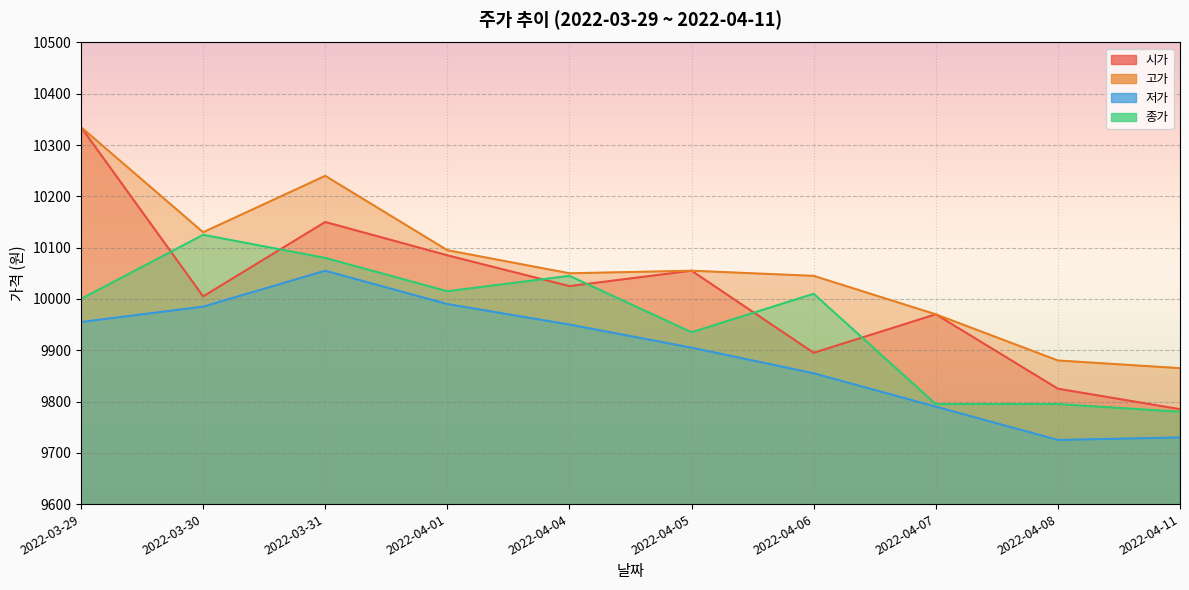

List the series in order of their peak value, highest first.

시가, 고가, 종가, 저가